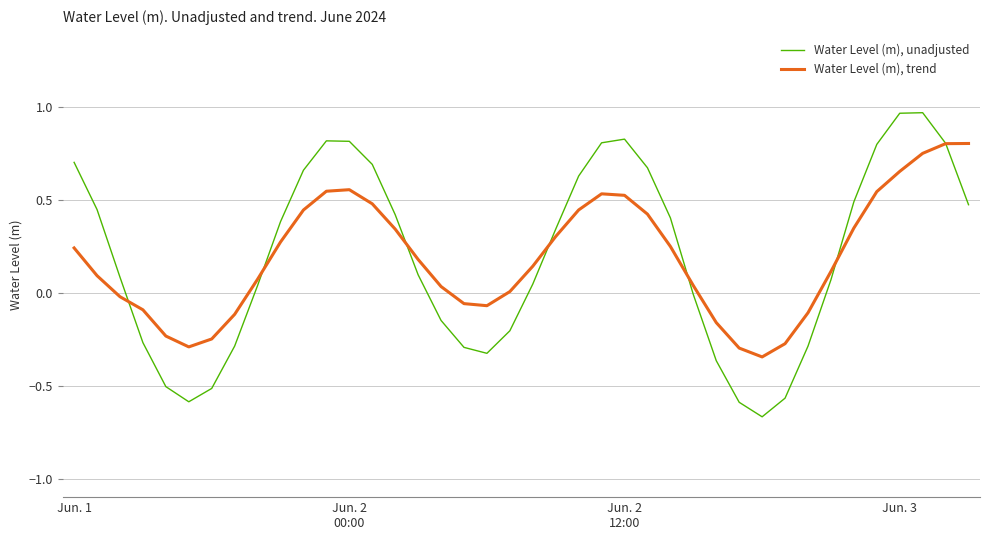

How many categories are shown in the chart?

40